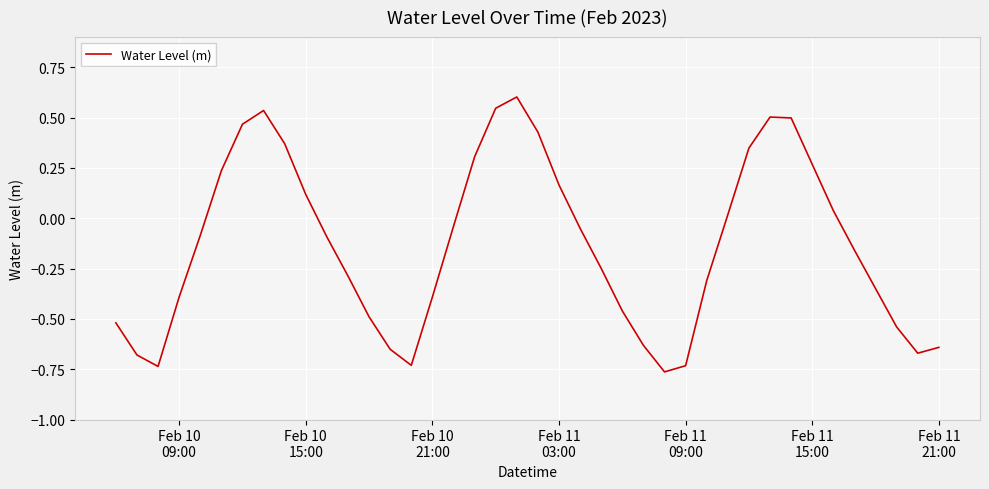

What is the difference between the maximum and minimum values?

1.4